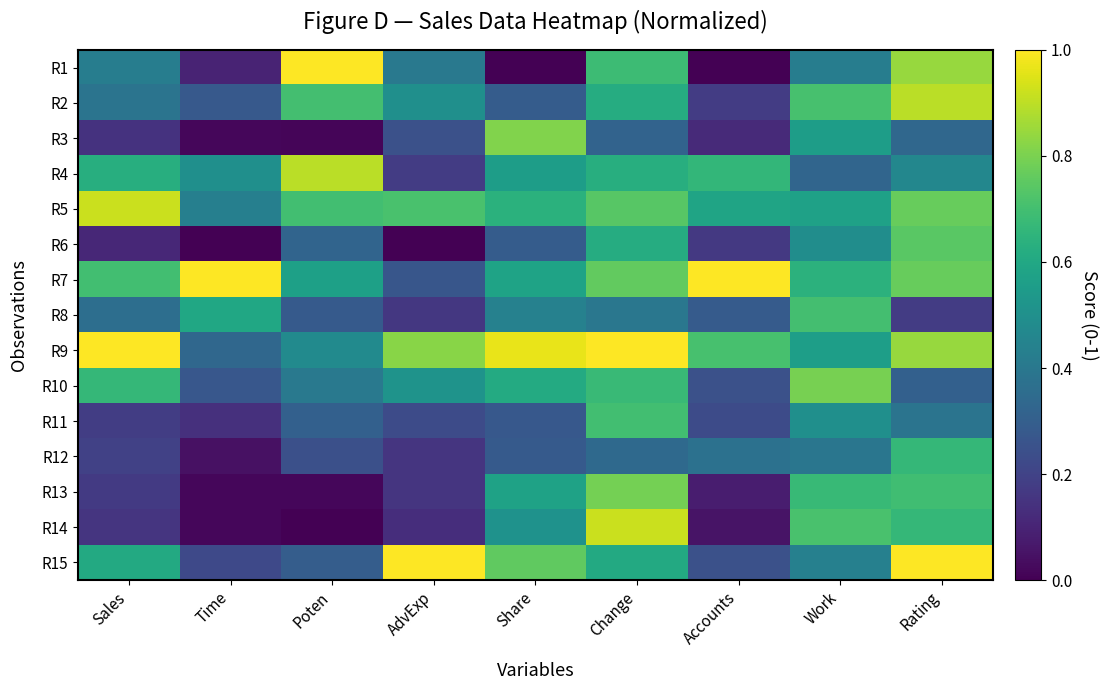

What is the difference between the highest and lowest values at Rating?

0.8